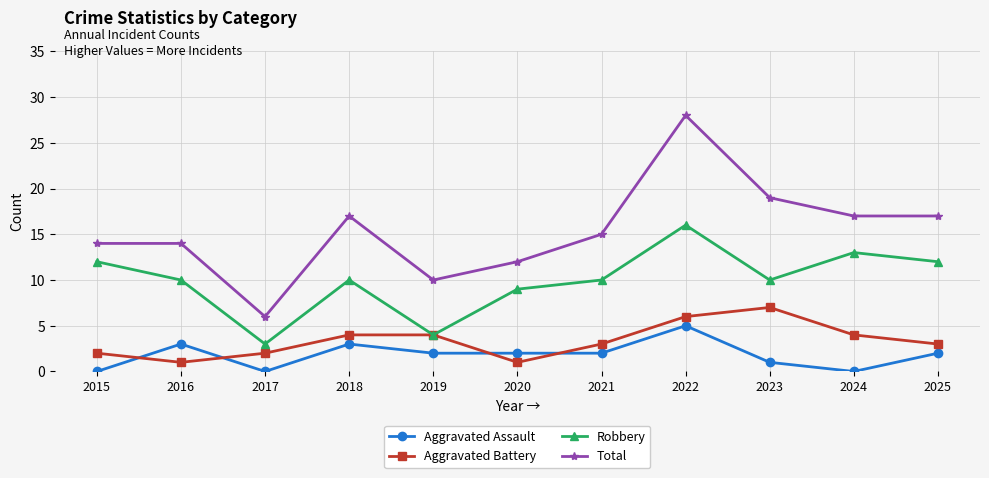

The Robbery series shows 16 at 2022. True or false?

True